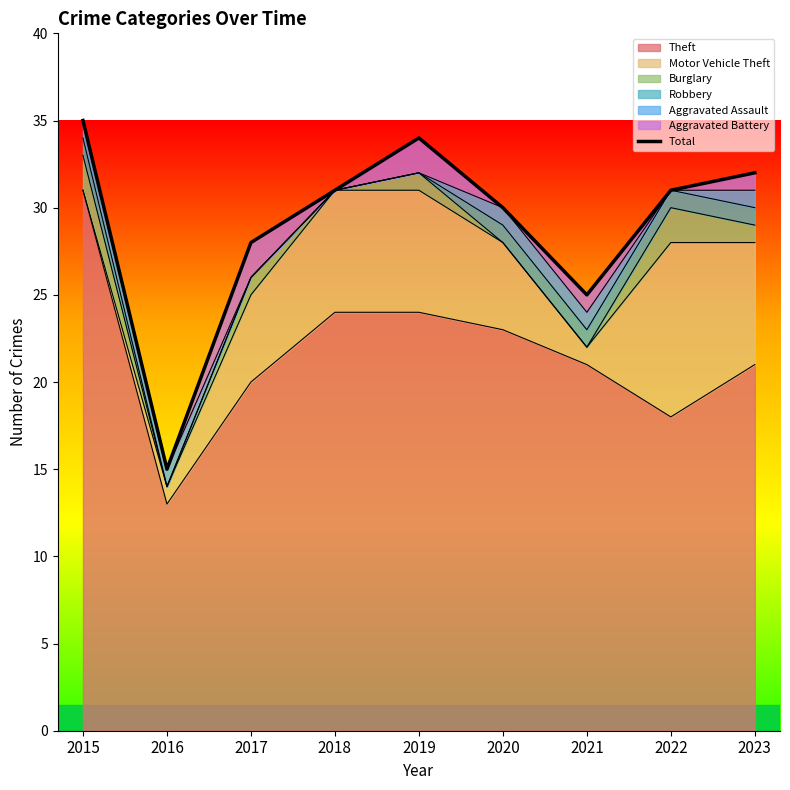

What is the difference between the maximum and minimum values?

20